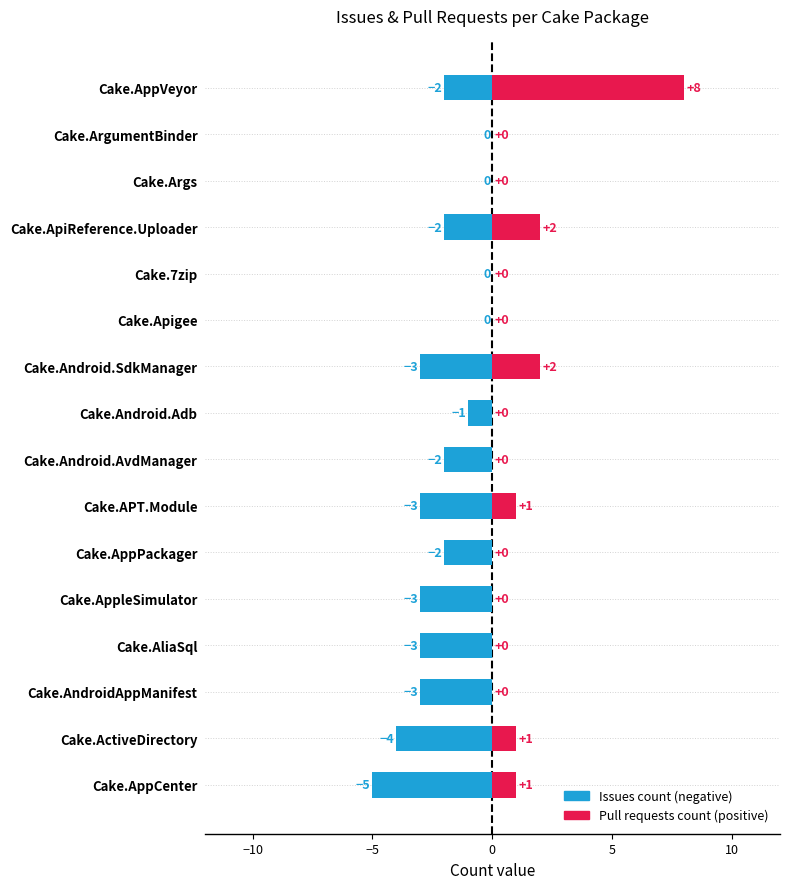

The value of issues at pull_requests is 3. True or false?

False